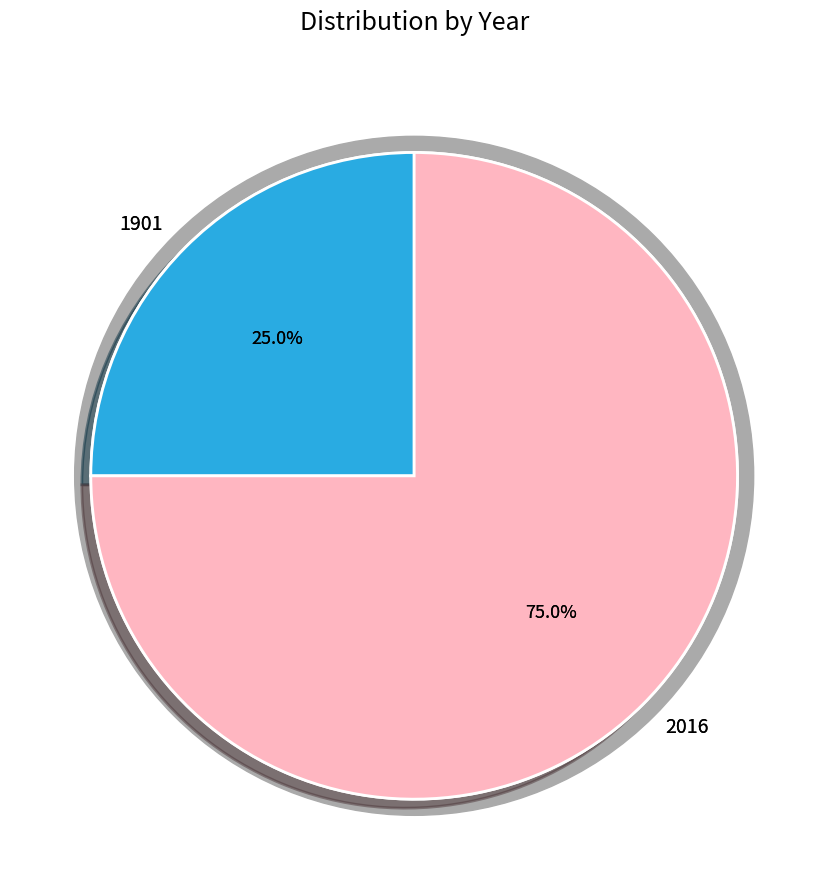

To the nearest percent, what is the difference between the largest and smallest slice percentages?

50%